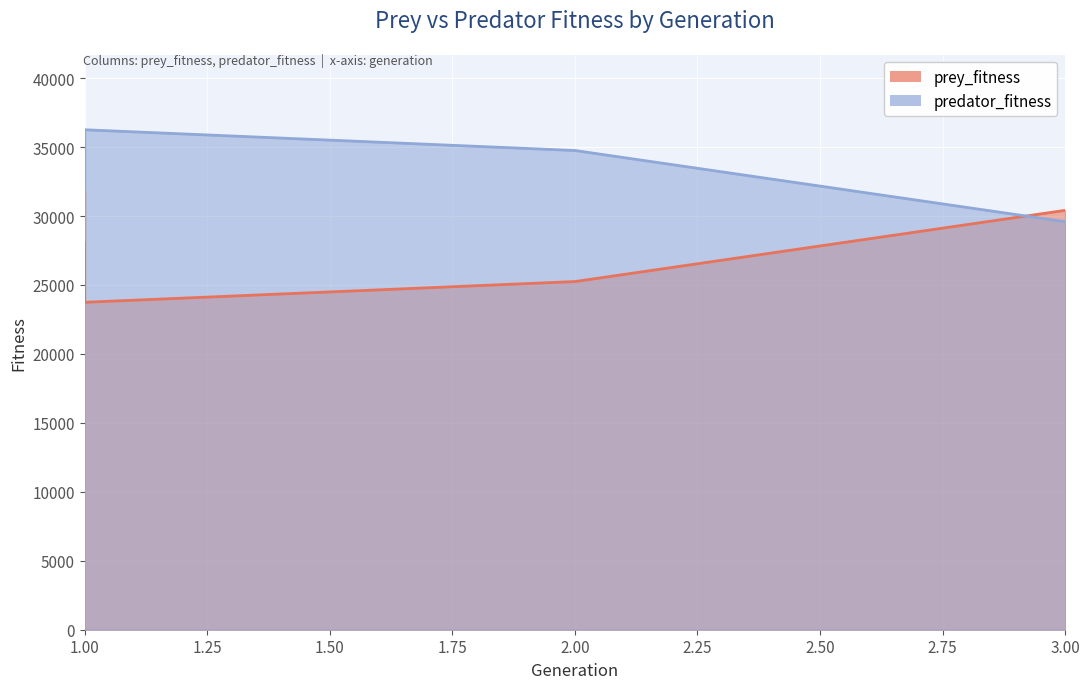

At which label is predator_fitness closest to 32259?

2